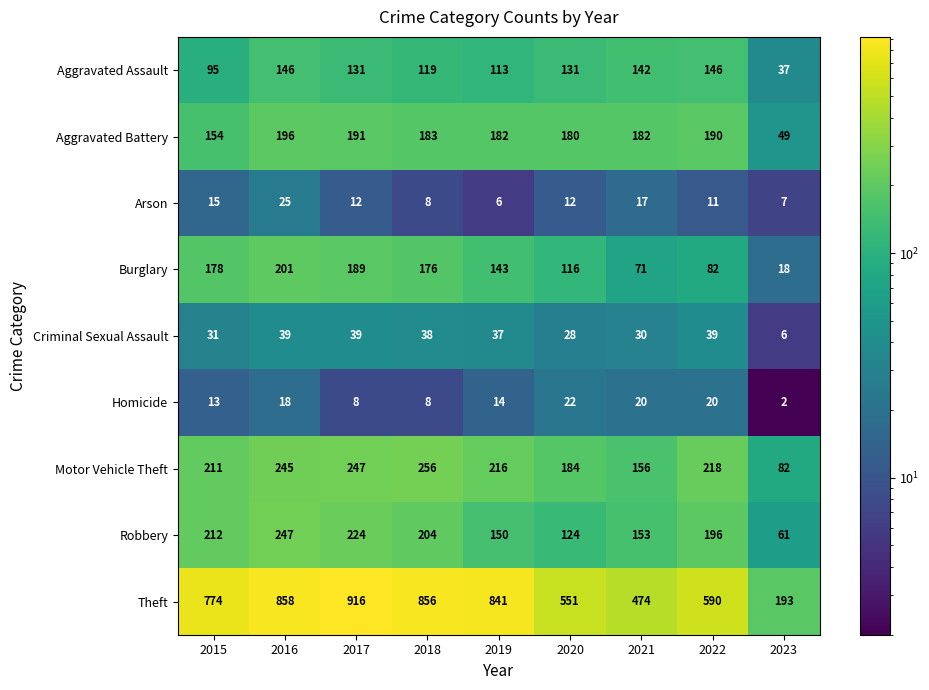

List the series in order of their peak value, lowest first.

Homicide, Arson, Criminal Sexual Assault, Aggravated Assault, Aggravated Battery, Burglary, Robbery, Motor Vehicle Theft, Theft